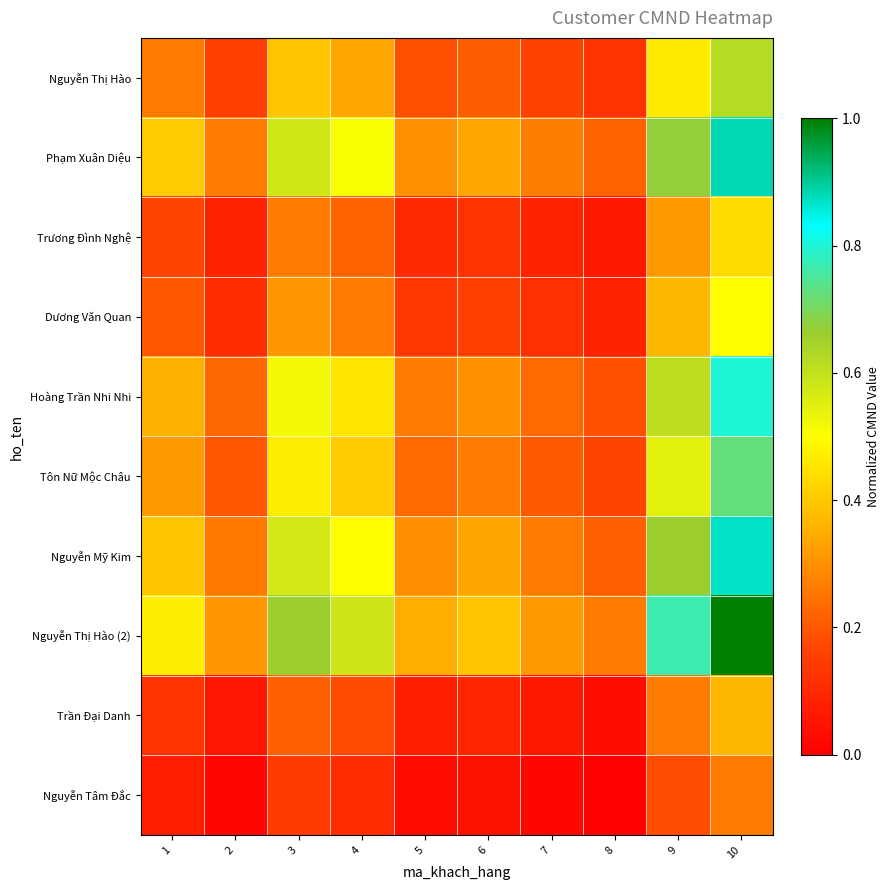

Which has a higher value, 2 or 5?

5